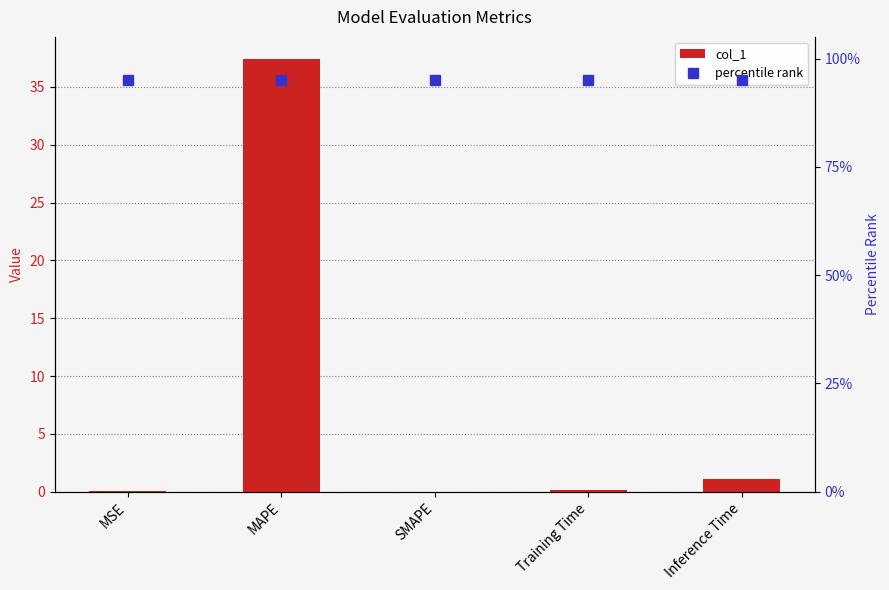

Which category has the lowest value in the col_1 series?

SMAPE